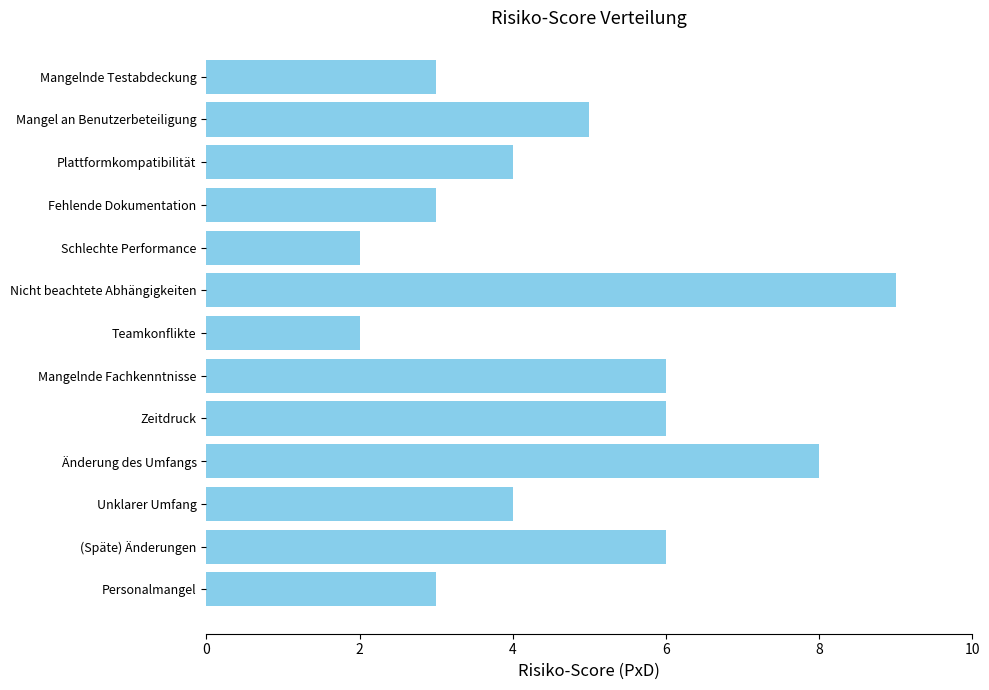

What is the greatest value displayed?

9